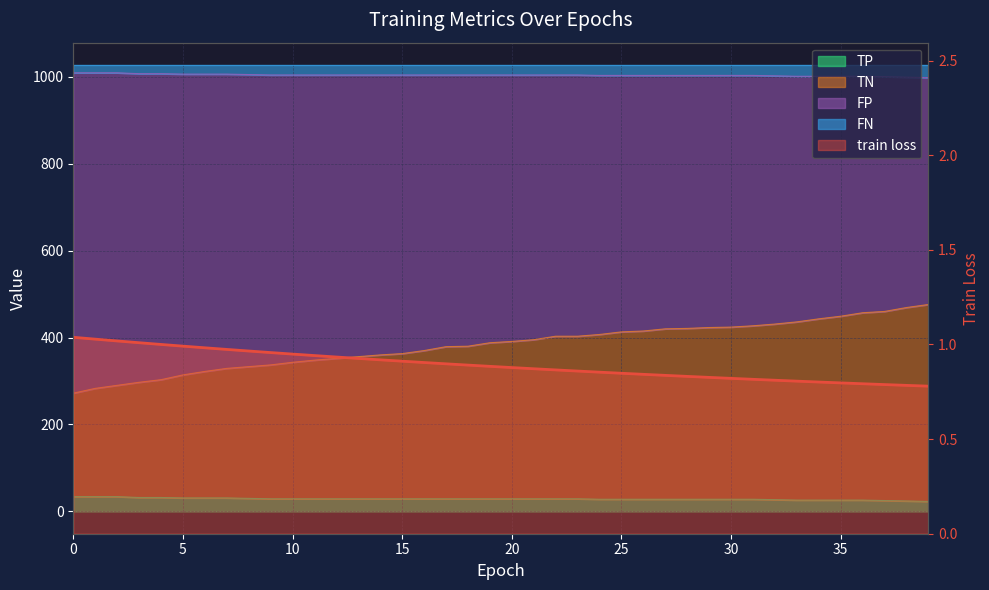

At how many categories does at least one series exceed 972?

40